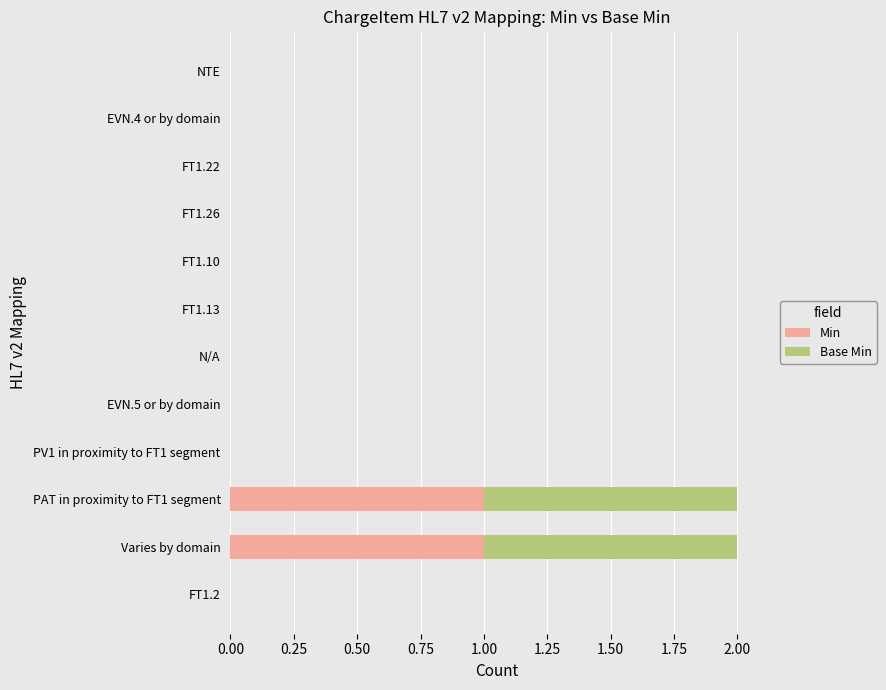

Is it true that Min equals 0 at FT1.10?

True